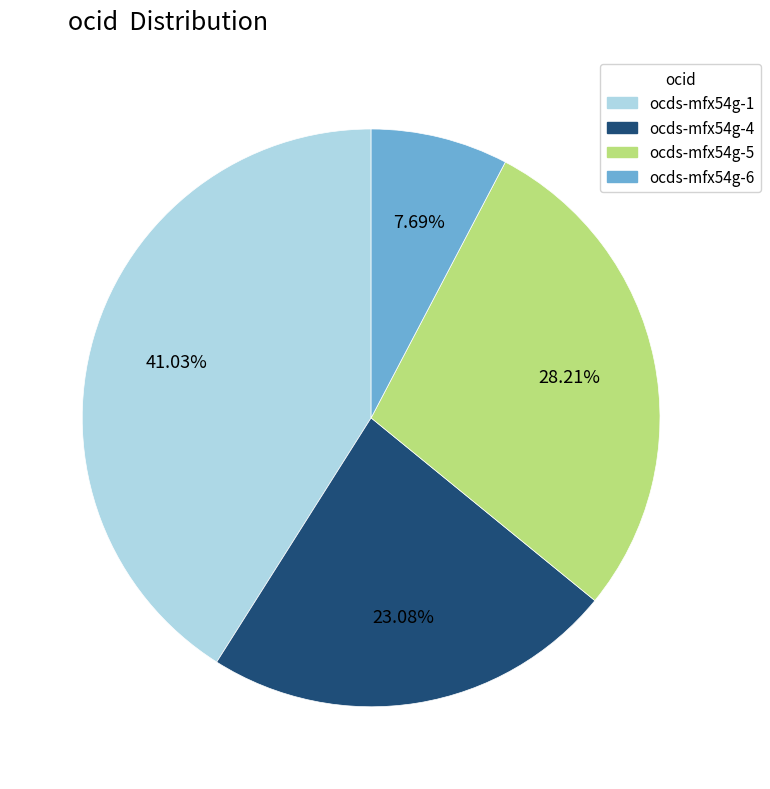

To the nearest percent, what is the combined percentage of ocds-mfx54g-1 and ocds-mfx54g-5?

69%